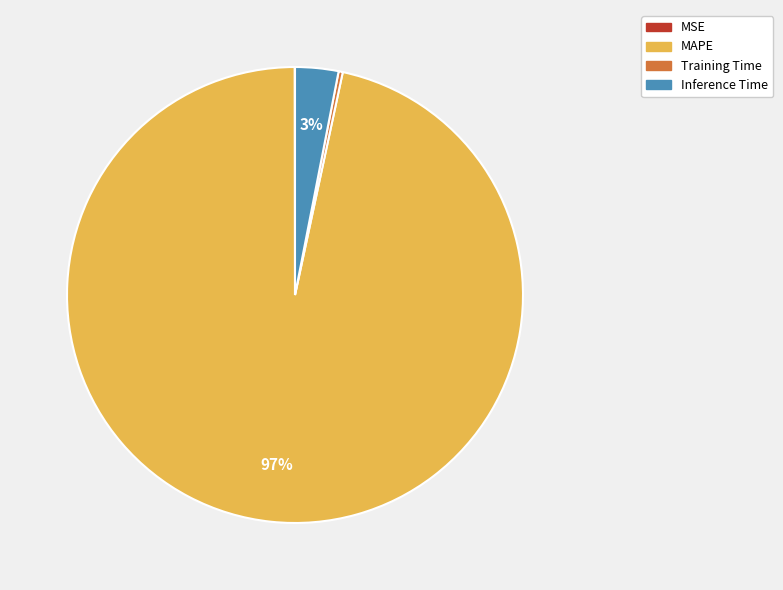

Is there a majority slice in this chart?

Yes